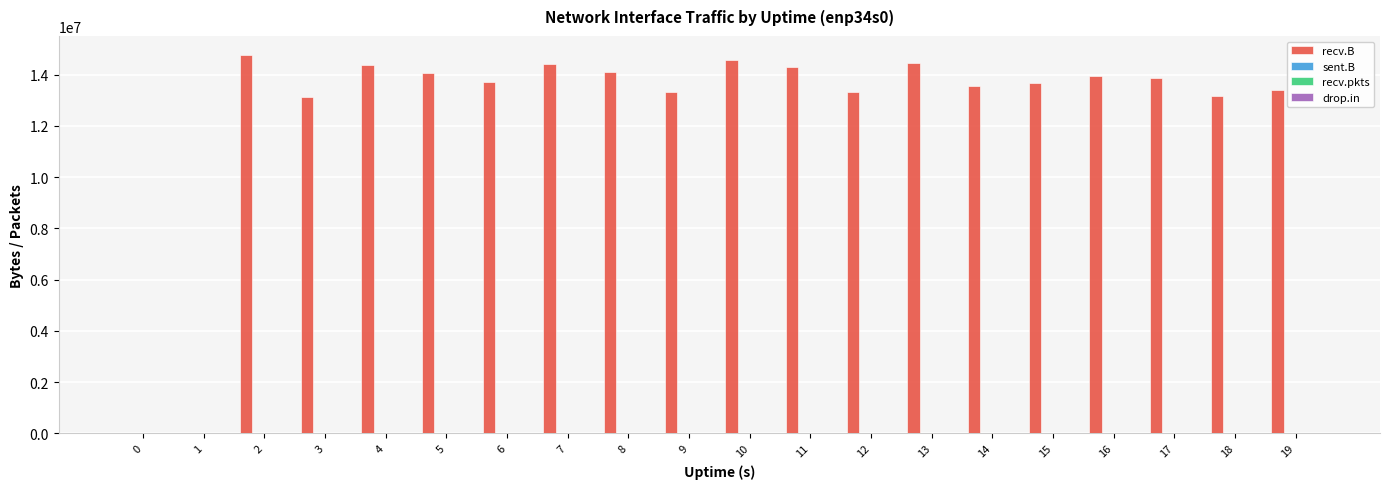

The value of recv.B at 7 is 19748513. True or false?

False